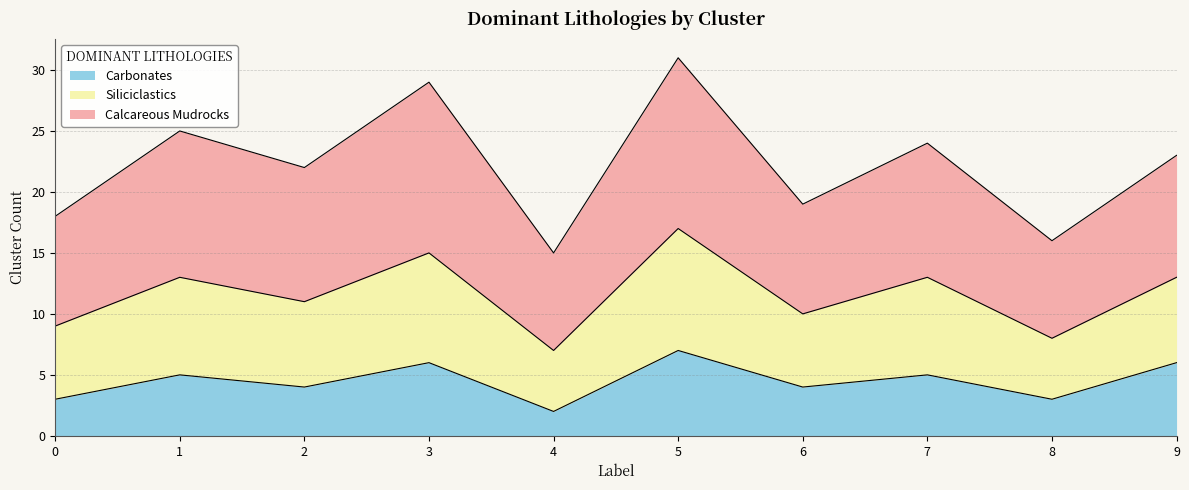

True or false: Carbonates and Siliciclastics cross at least once.

False